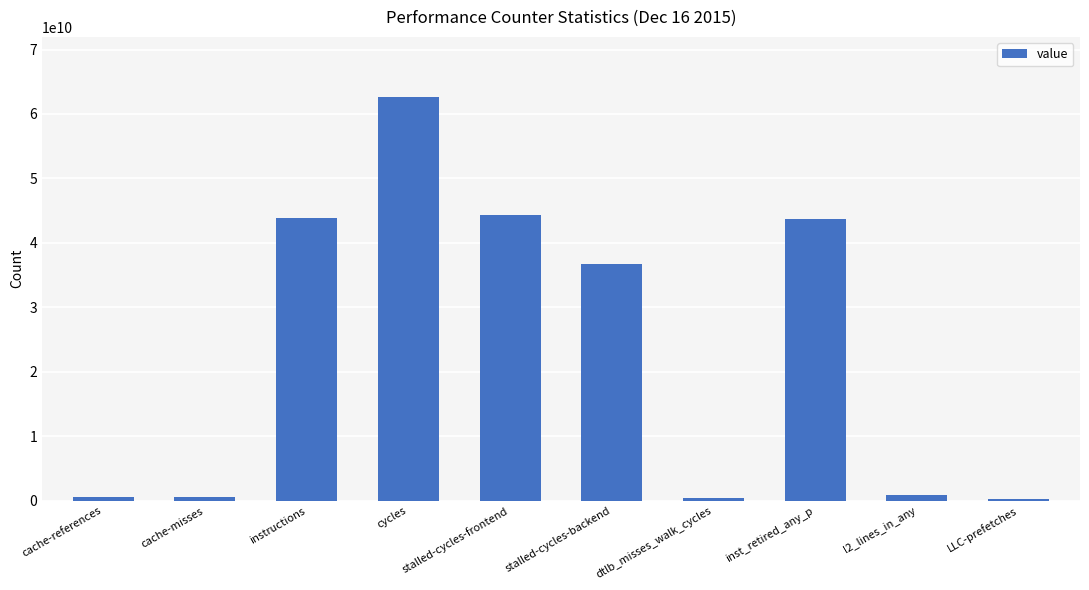

What is the difference between the maximum and minimum values?

62282453325